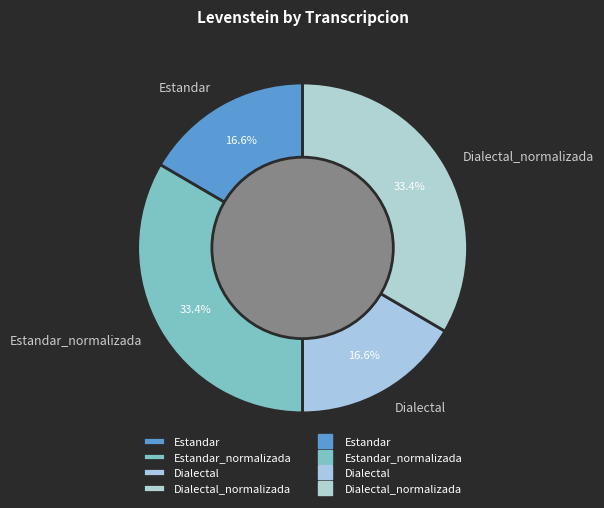

To the nearest percent, what is the combined percentage of Estandar and Dialectal?

33%